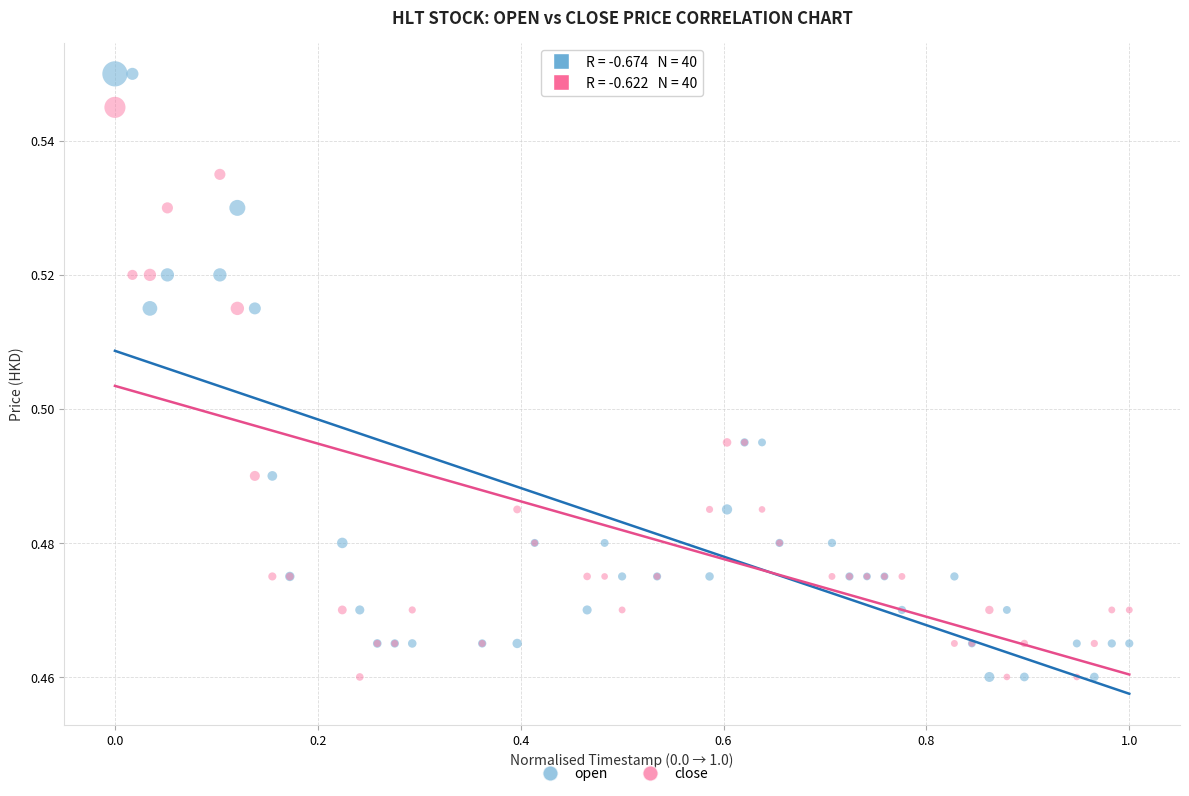

Which series contains the highest Y value?

open